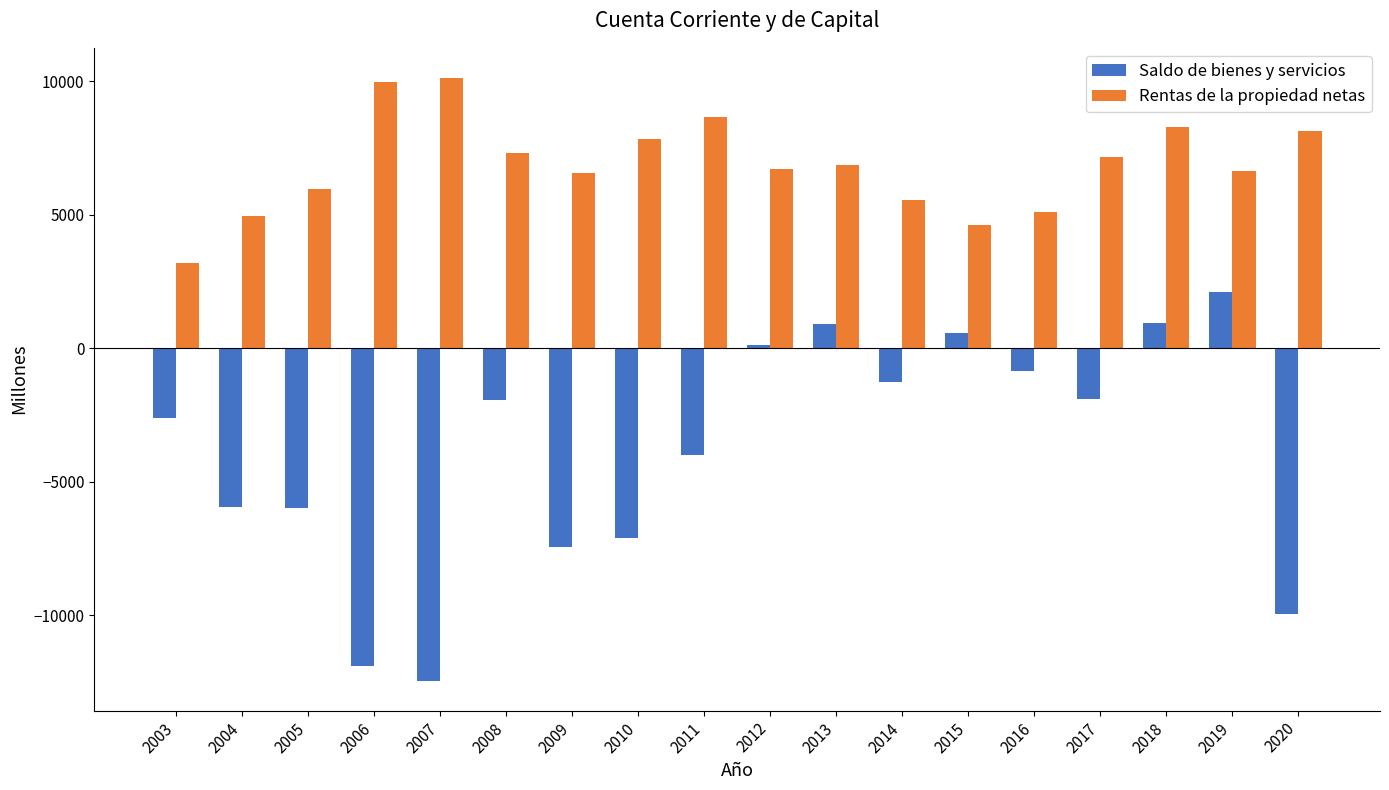

Rank the series by their maximum value, from lowest to highest.

Saldo de bienes y servicios, Rentas de la propiedad netas